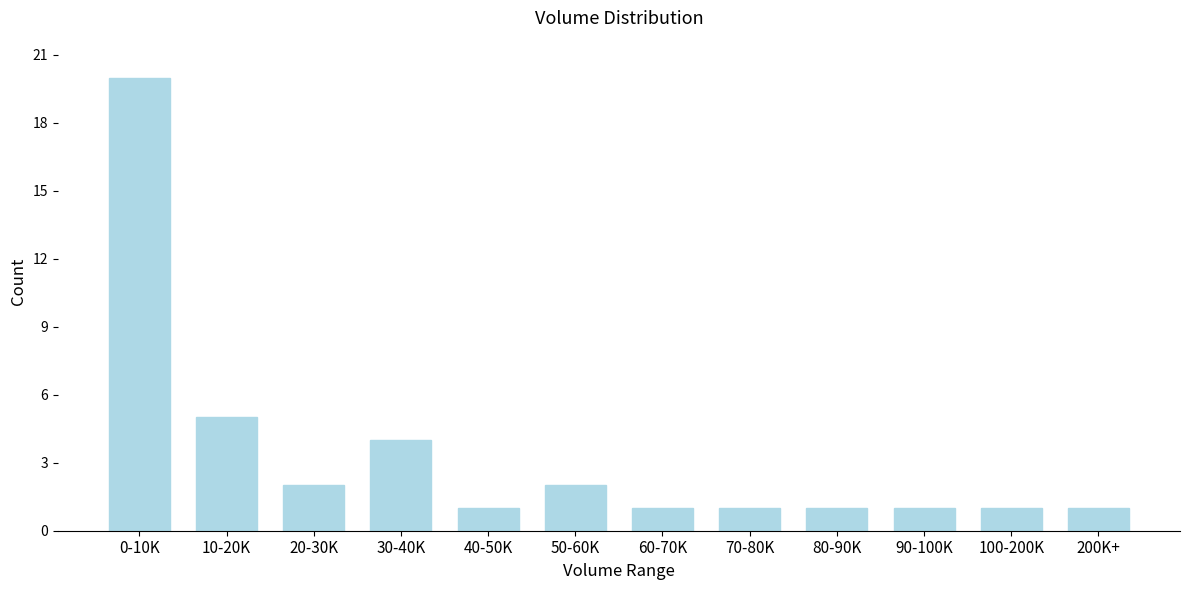

Reading left to right, list all the values displayed in this chart.

20	5	2	4	1	2	1	1	1	1	1	1